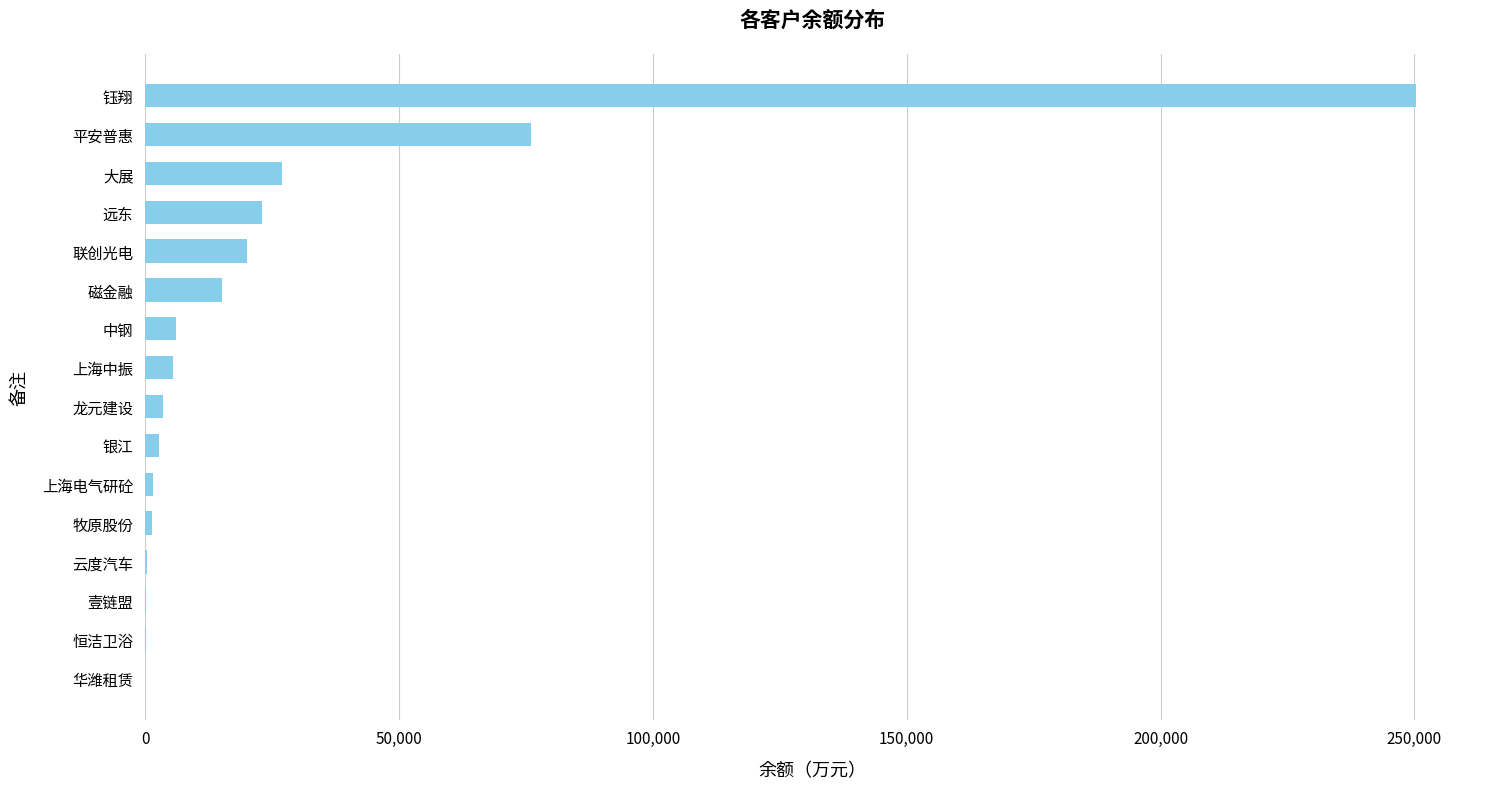

What is the sum of all values?

433080.9